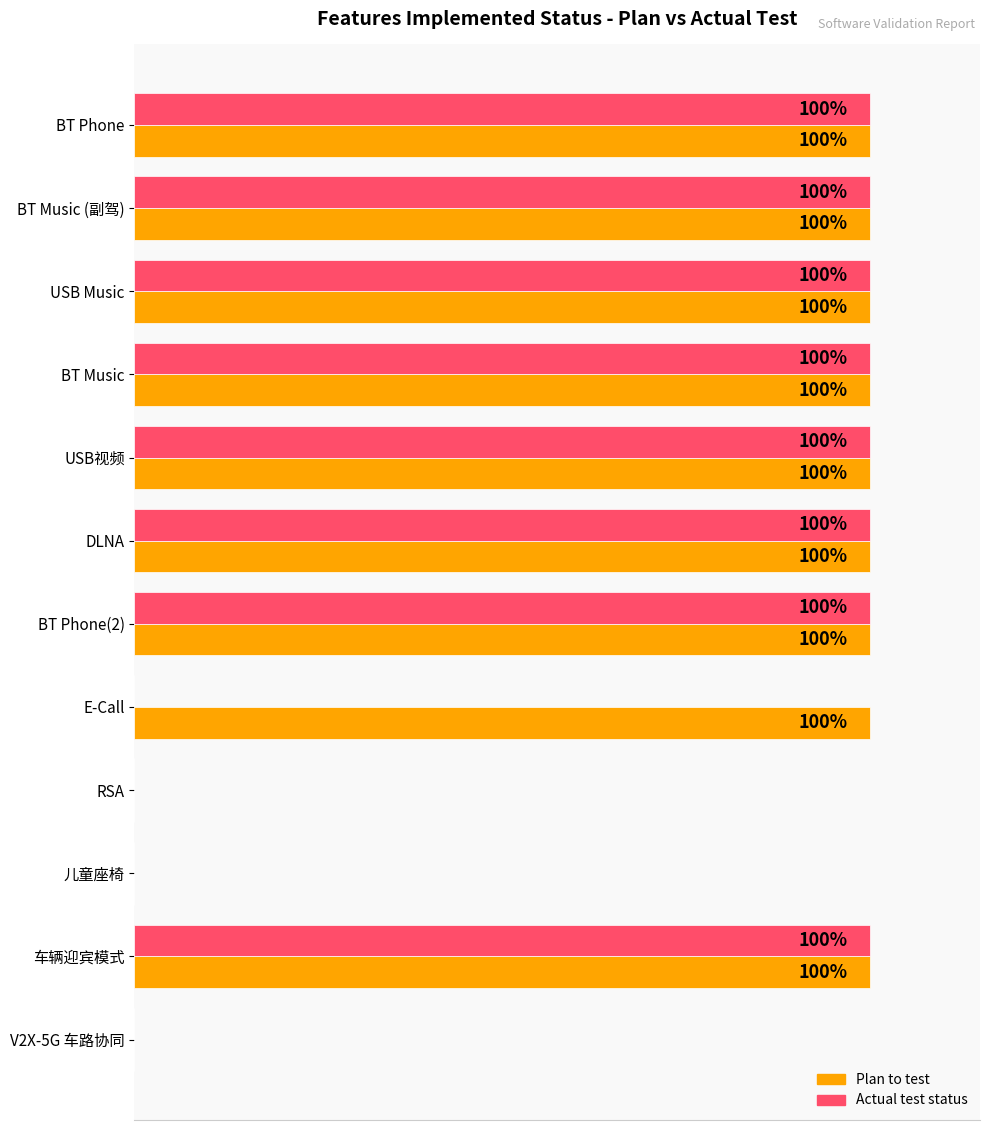

Count the Plan to test values in the range 1 to 2.

9